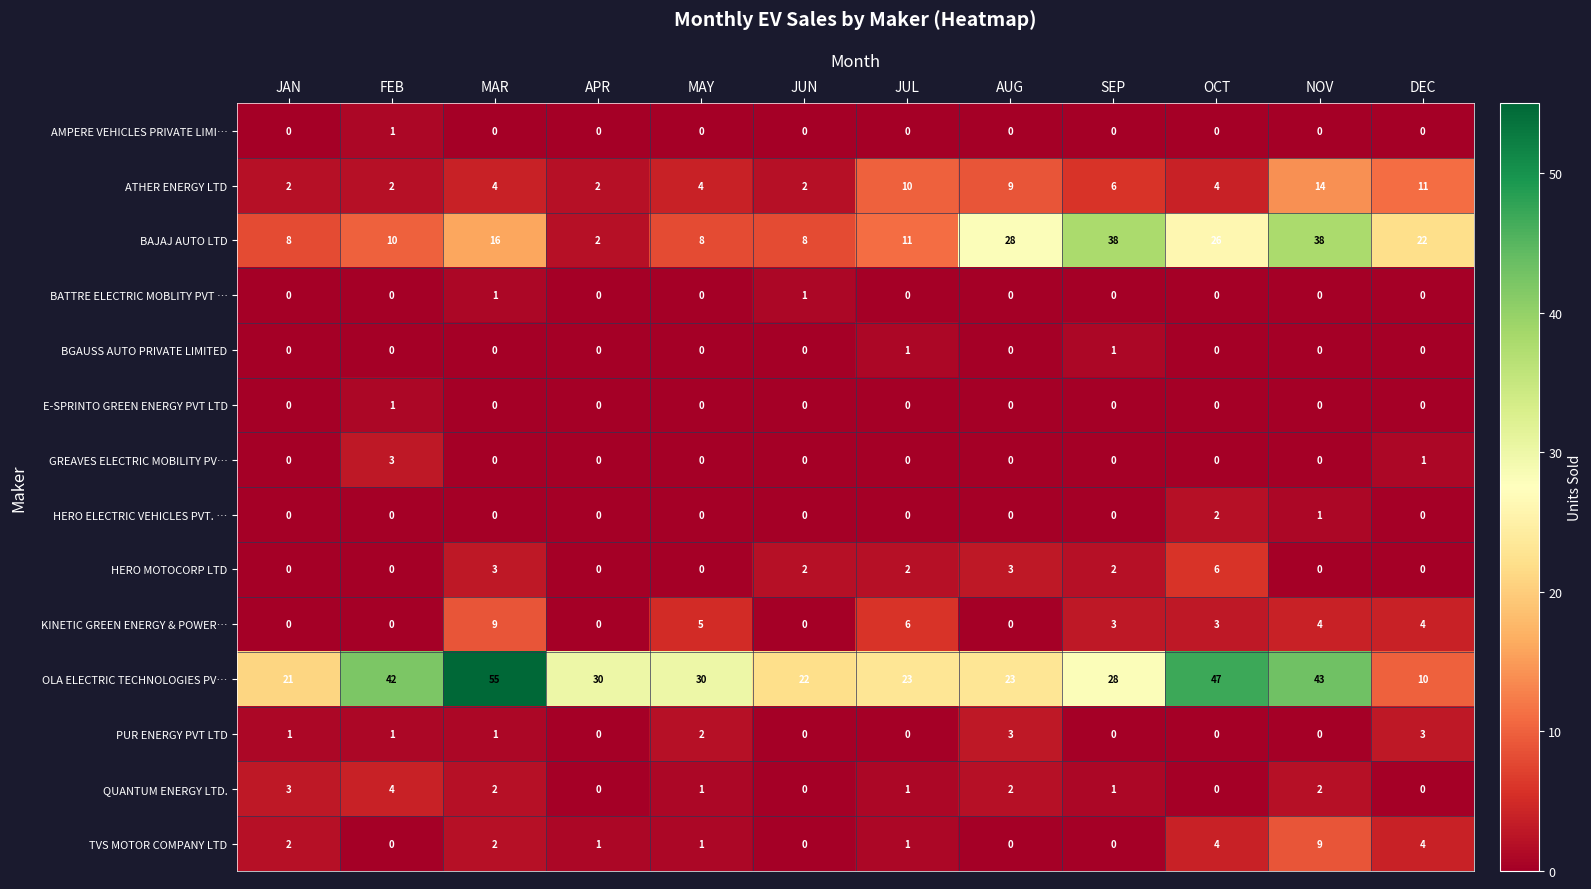

How many GREAVES ELECTRIC MOBILITY PV… values are between 0 and 1?

11